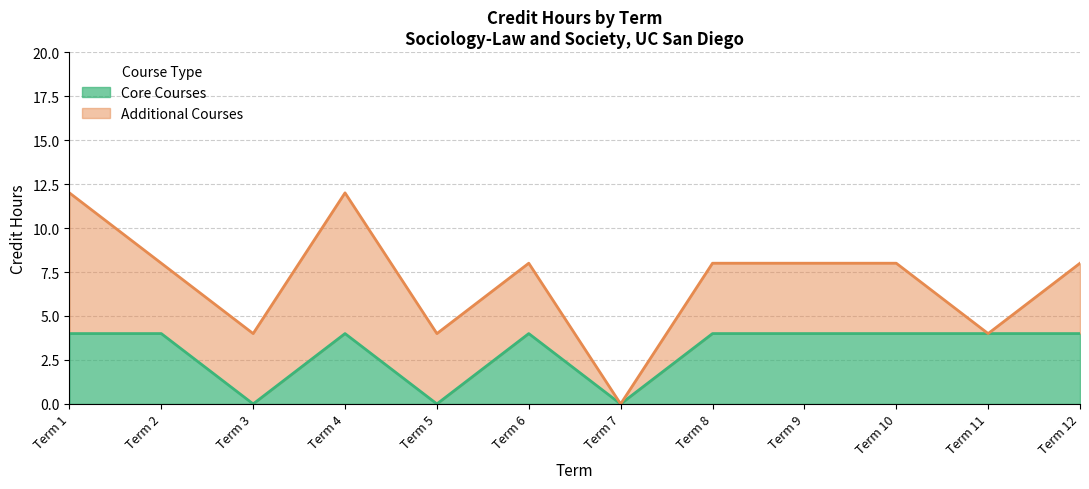

What is the difference between the maximum and minimum values in the Additional Courses (line) series?

12